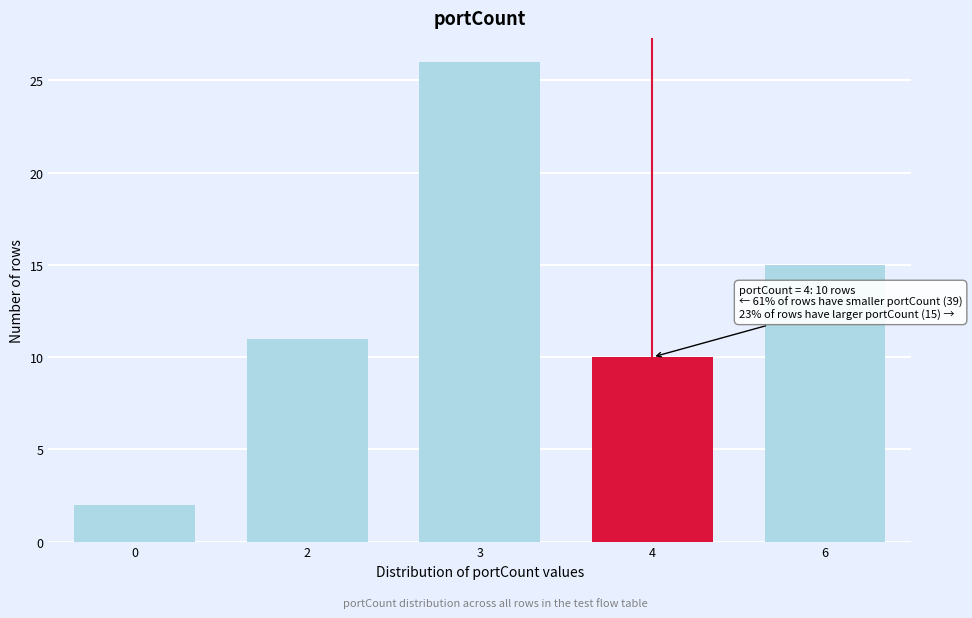

Reading right to left, list all the values displayed in this chart.

6=15	4=10	3=26	2=11	0=2